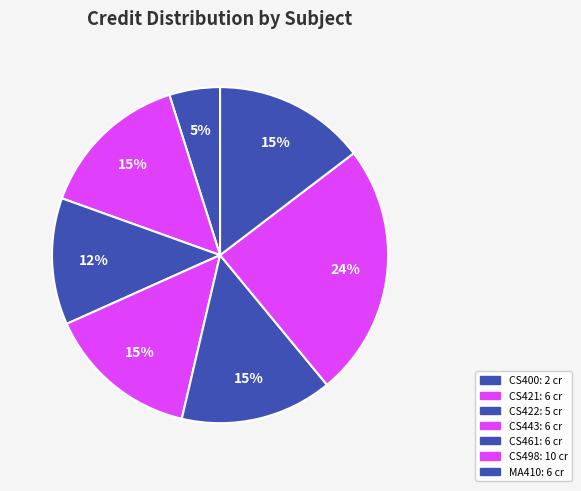

Count the number of slices in the pie.

7